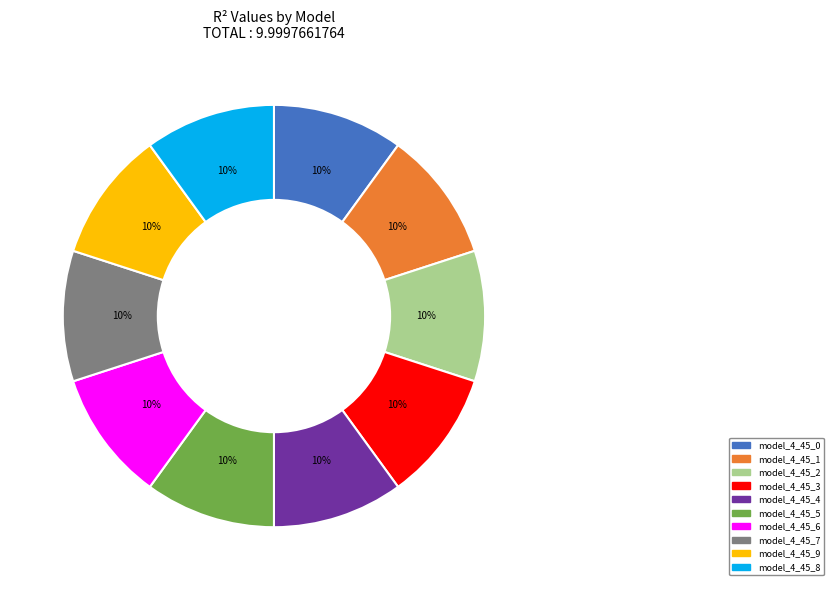

Is the sum of model_4_45_1 and model_4_45_3 greater than half?

No